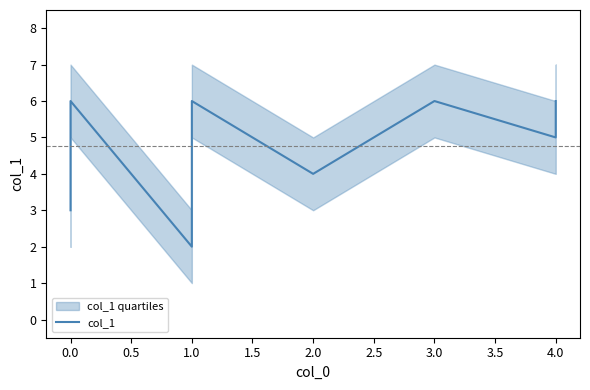

True or false: the data shows 6 at 4.0.

True